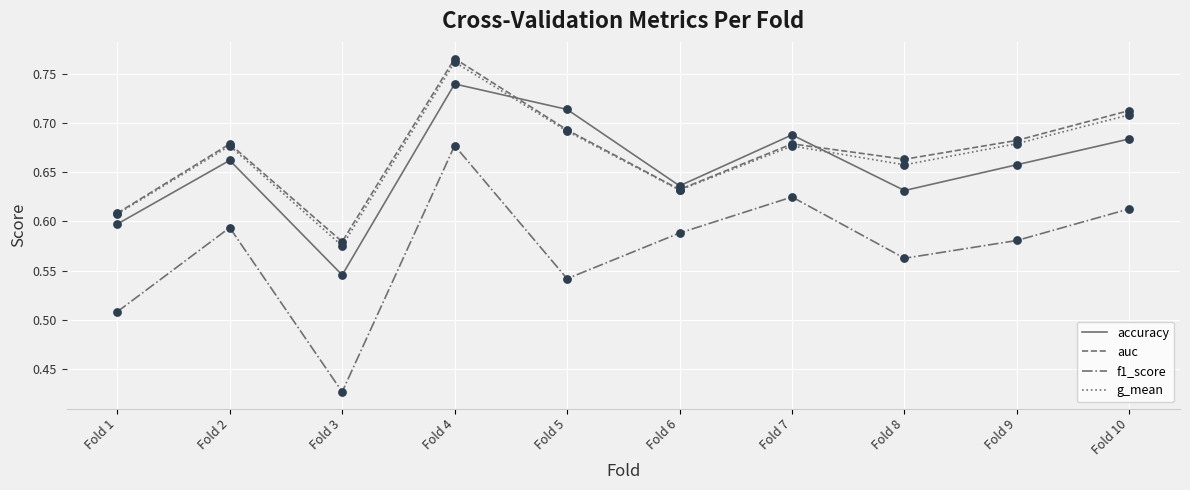

Is the value of f1_score at Fold 2 greater than the value of g_mean at Fold 10?

No